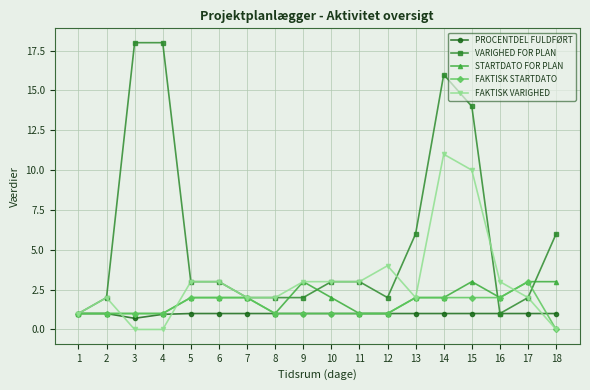

What is the maximum value shown in the chart?

18.0